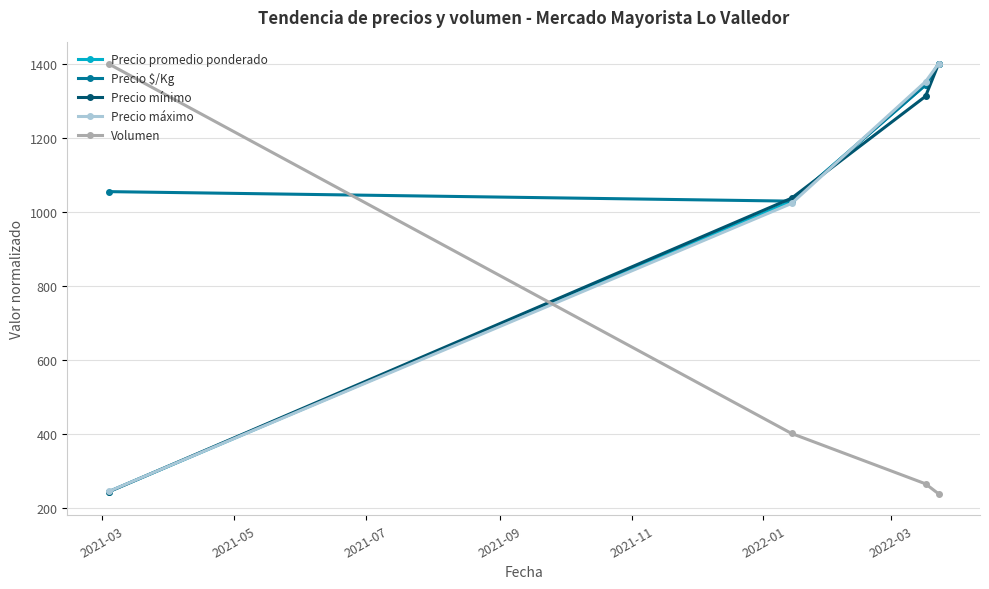

True or false: Precio máximo and Volumen cross at least once.

True